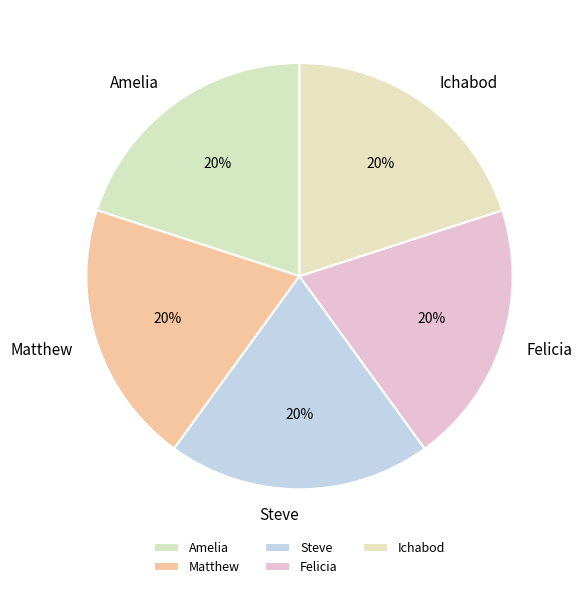

Count the number of slices in the pie.

5